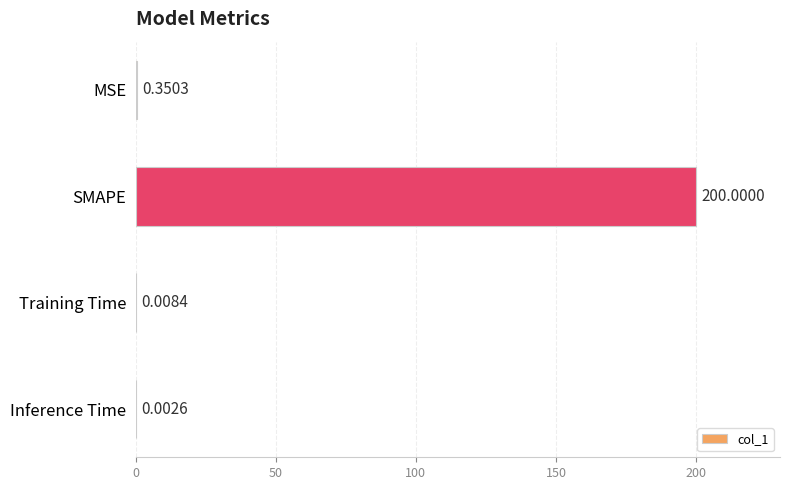

What is the sum of all values?

200.4